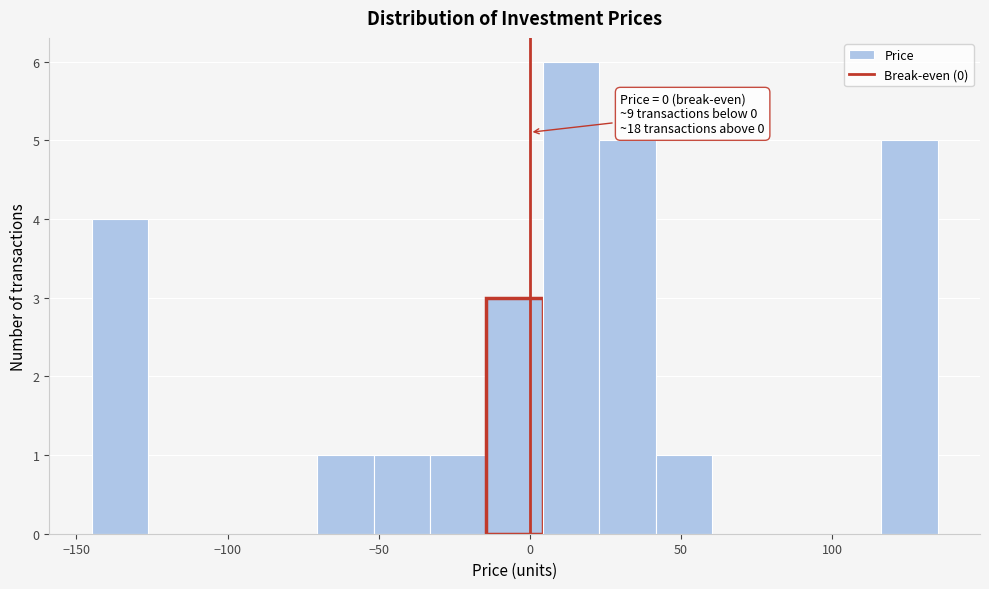

Read against the x-axis, roughly where is the centre of the tallest bar?

15